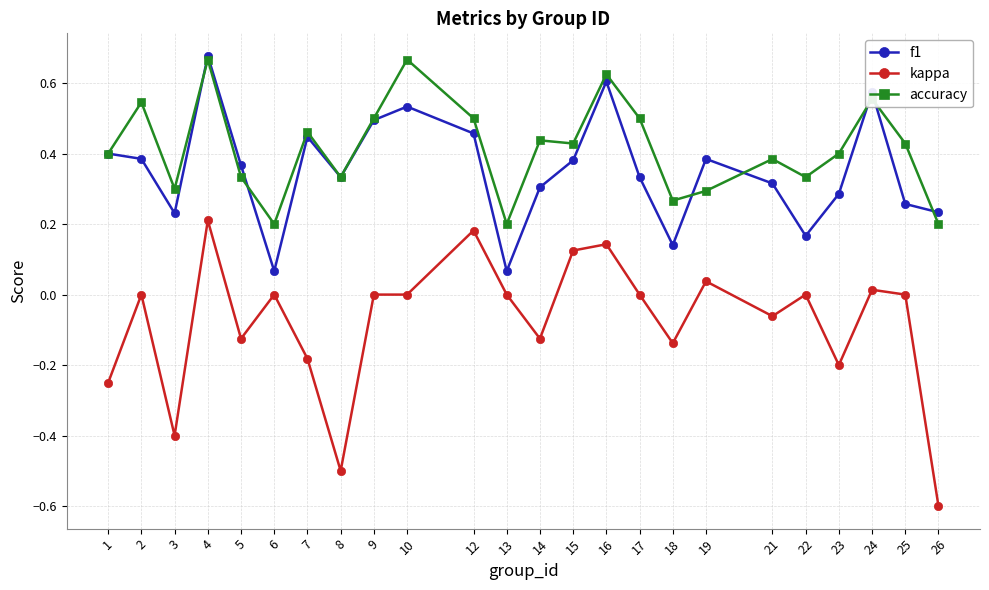

Does the chart have visible grid lines?

Yes